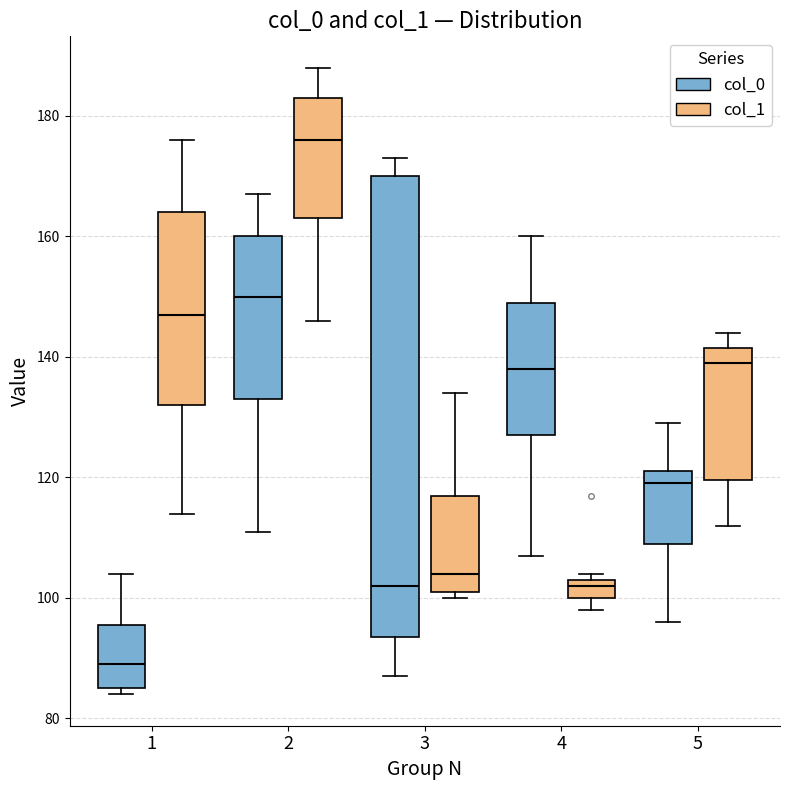

Where does the upper whisker of the box for 2 (col_1) end on the y-axis? The values are not printed on the chart, so give them approximately, as read against the axis.

188